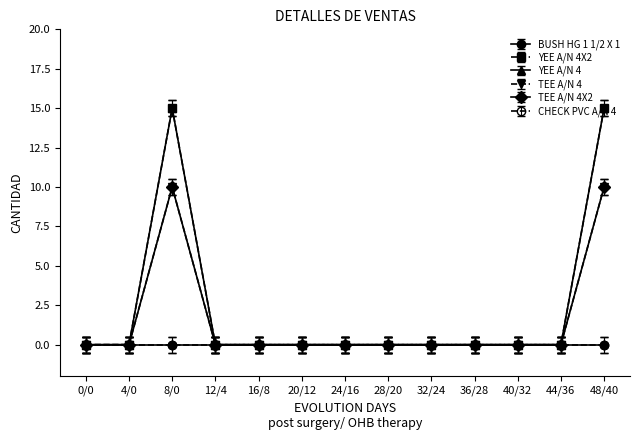

True or false: YEE A/N 4 and YEE A/N 4X2 cross at least once.

False